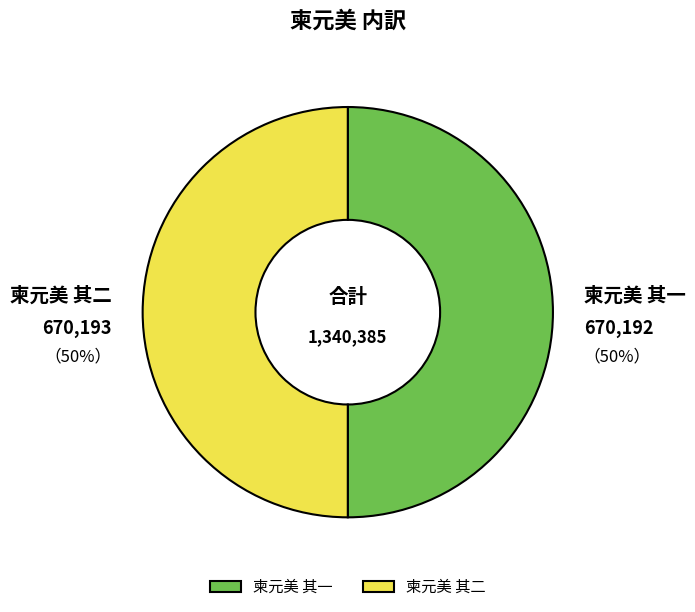

What percentage is the 柬元美 其一 slice, to the nearest percent?

50%